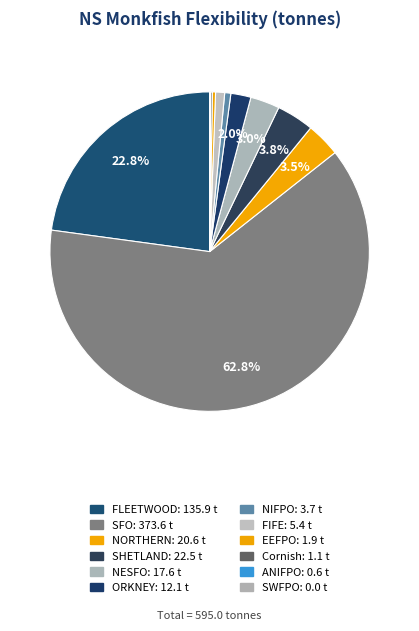

Rank the categories by value from highest to lowest.

SFO, FLEETWOOD, SHETLAND, NORTHERN, NESFO, ORKNEY, FIFE, NIFPO, EEFPO, Cornish, ANIFPO, SWFPO